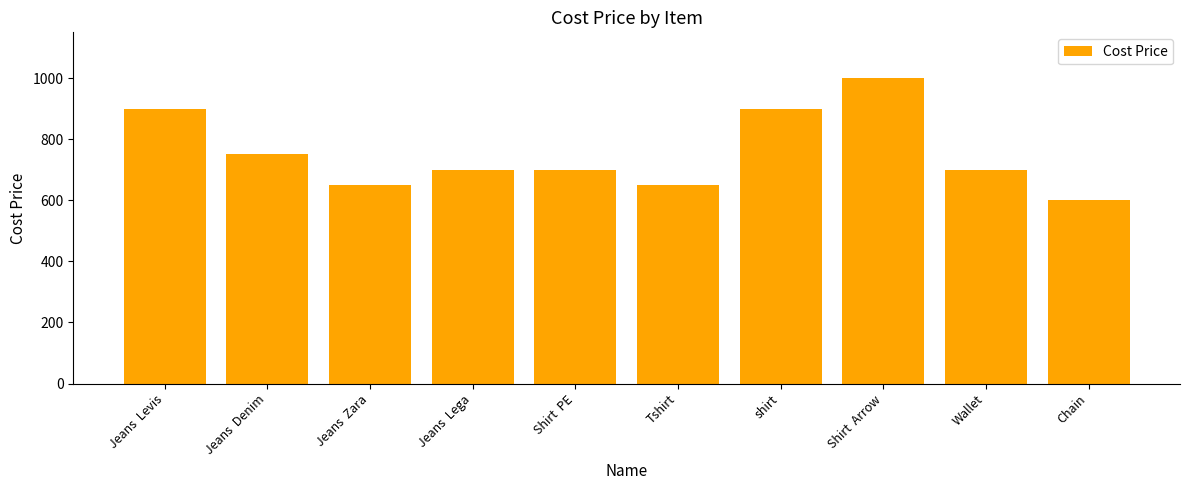

Between Tshirt and Wallet, which is larger?

Wallet